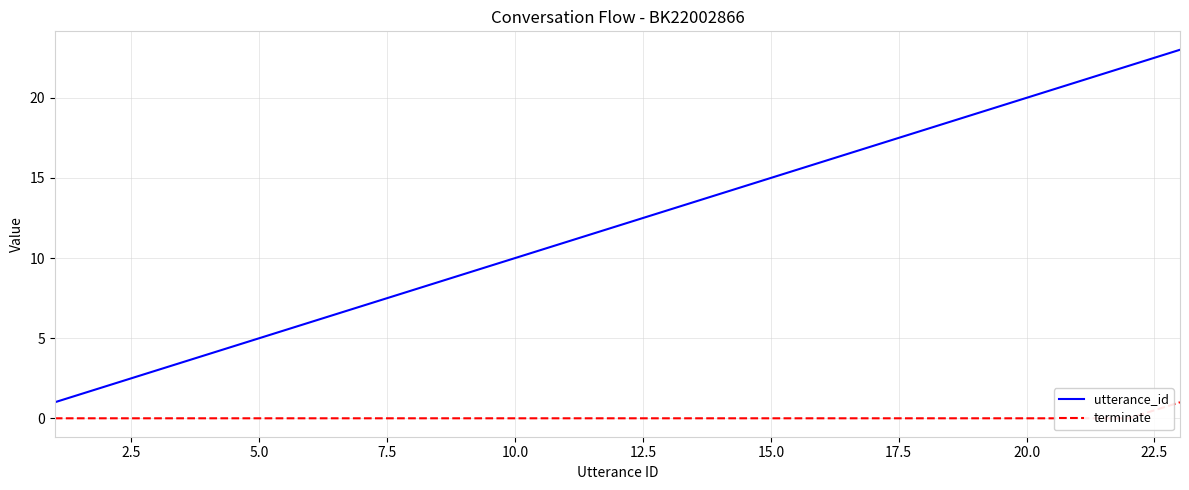

What is the difference between the second highest and second lowest values in the utterance_id series?

20